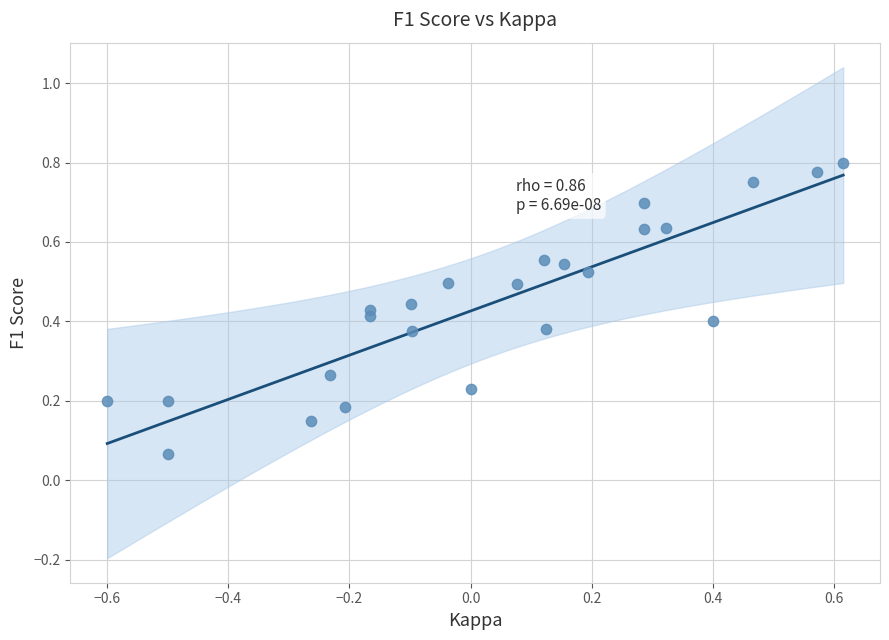

What is the range of X values (max minus min)?

1.2